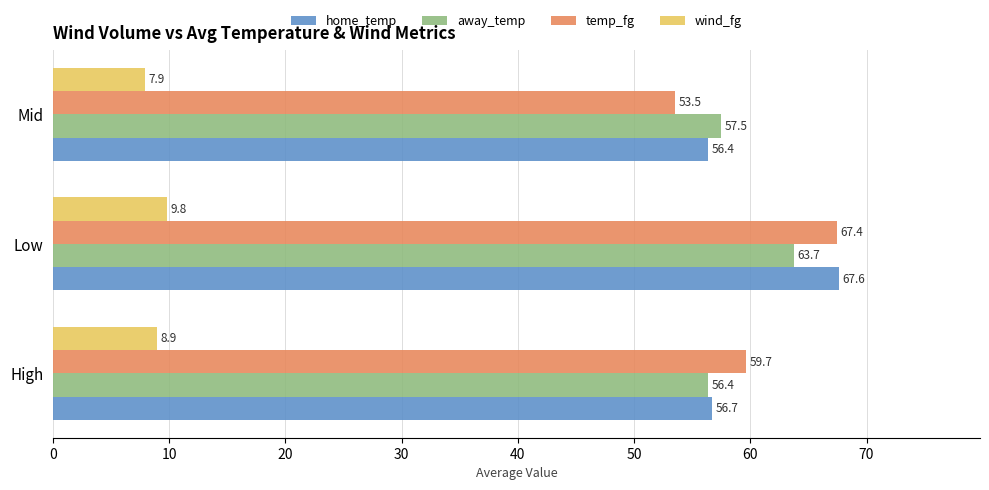

What is the minimum value shown in the chart?

7.9